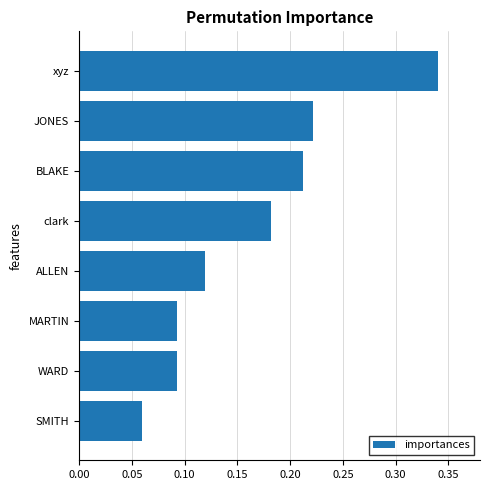

How many values are between 0 and 1?

8